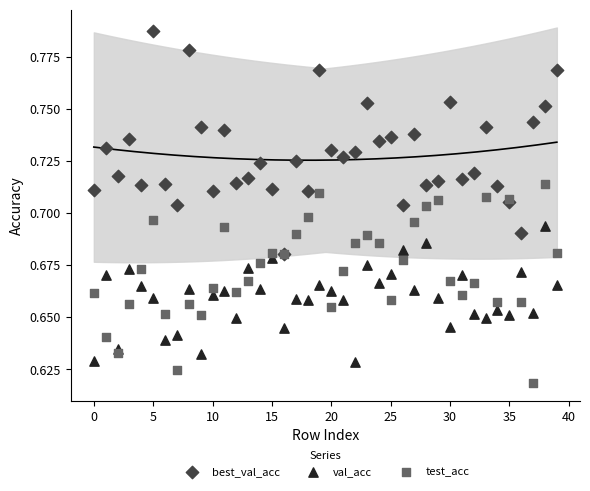

Which series has the widest spread of Y values?

best_val_acc